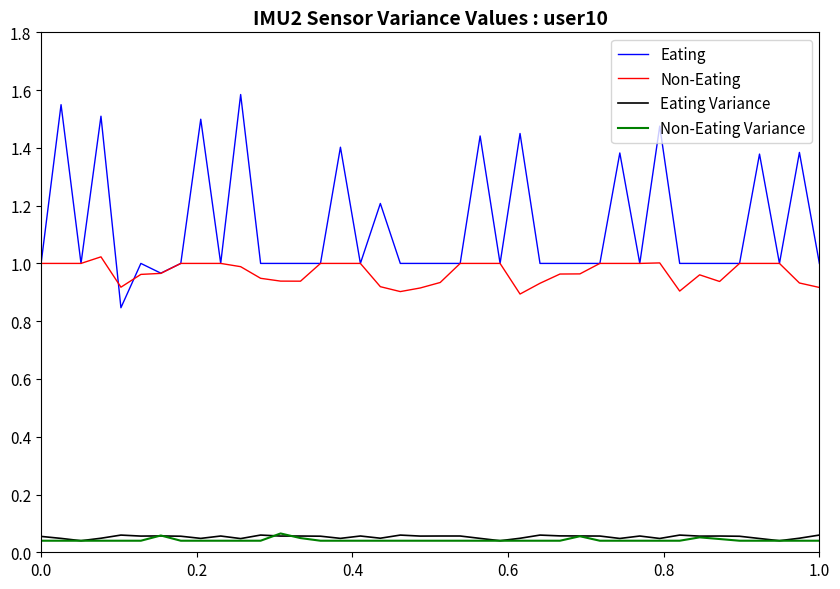

Which series has the widest spread of values?

Eating